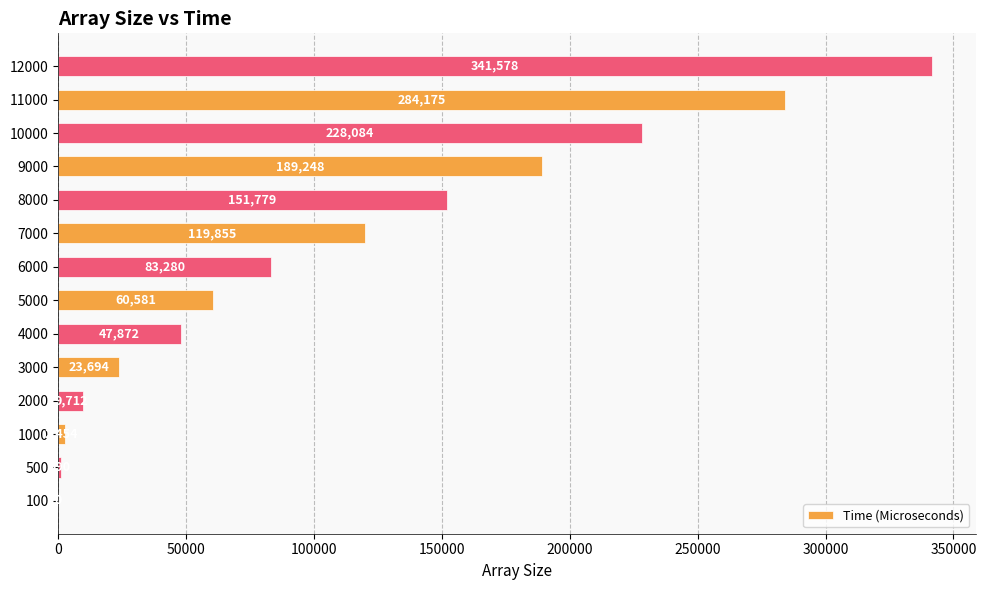

What is the sum of all values?

1543302